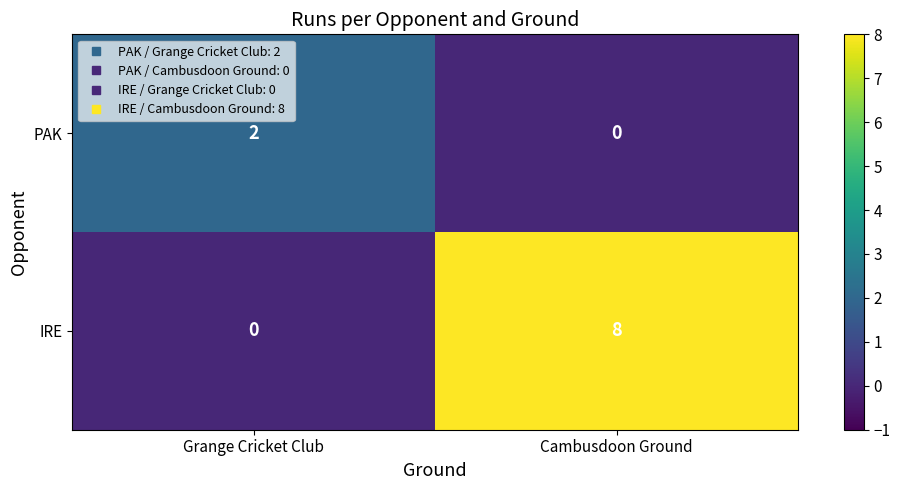

Reading left to right, extract all data points from this chart.

PAK: 2	0
IRE: 0	8